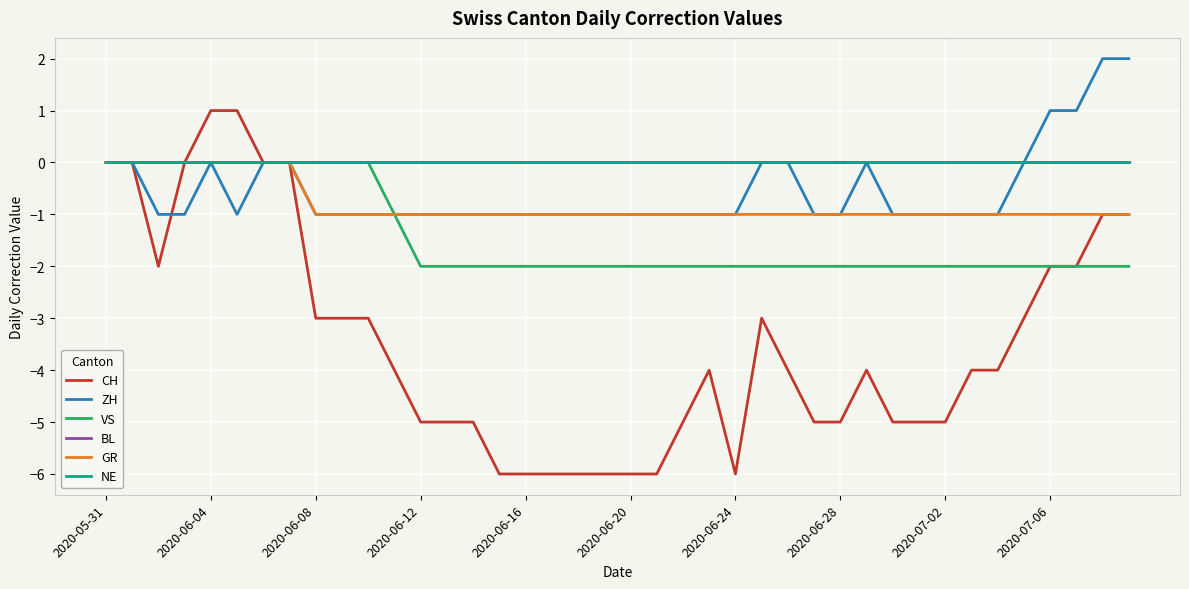

Is this an area chart (filled region under the line)?

No